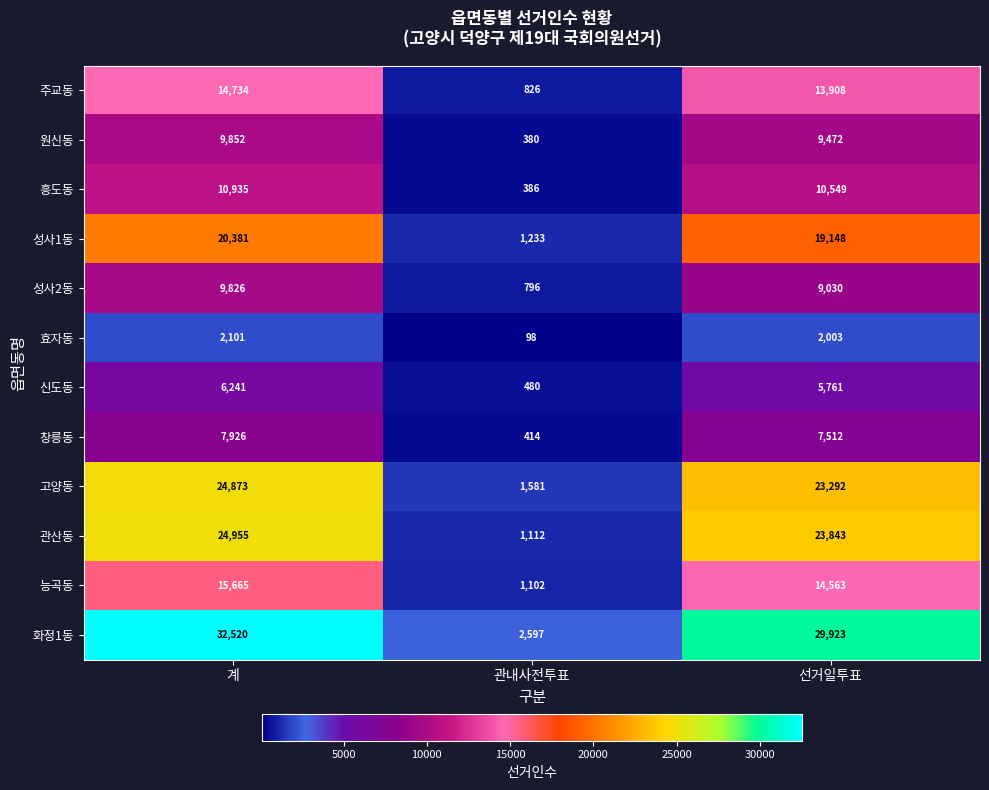

Rank the series at 관내사전투표 from highest to lowest value.

화정1동, 고양동, 성사1동, 관산동, 능곡동, 주교동, 성사2동, 신도동, 창릉동, 흥도동, 원신동, 효자동